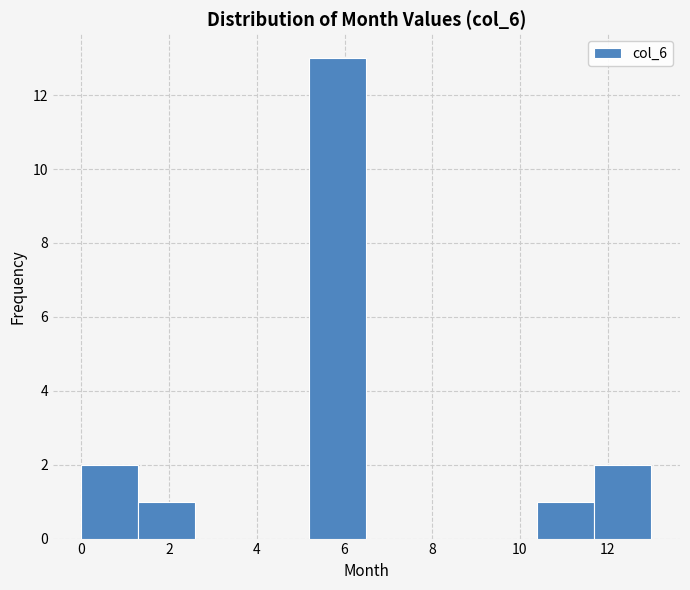

Over which range of the x-axis is the bar tallest?

5.2 to 6.5